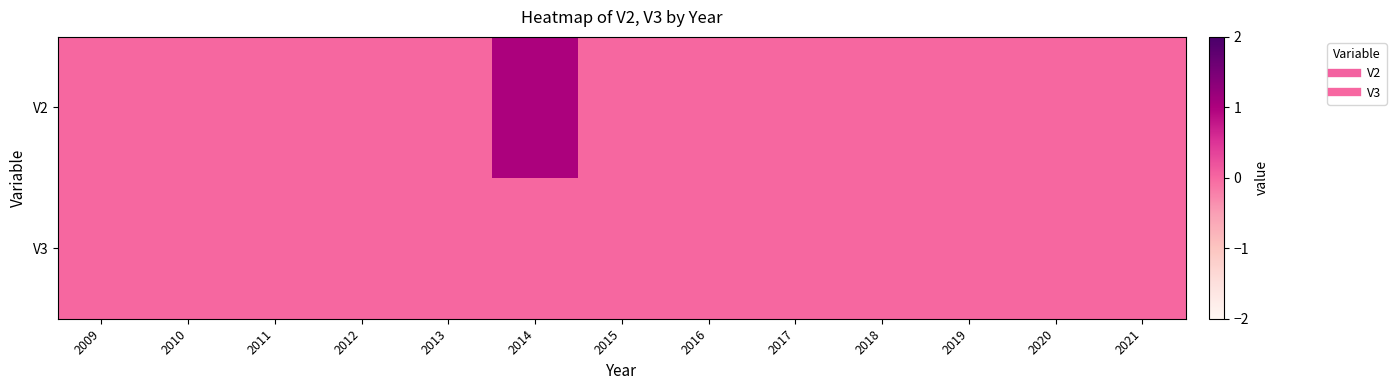

Between 2019 and 2010, which is larger?

2019